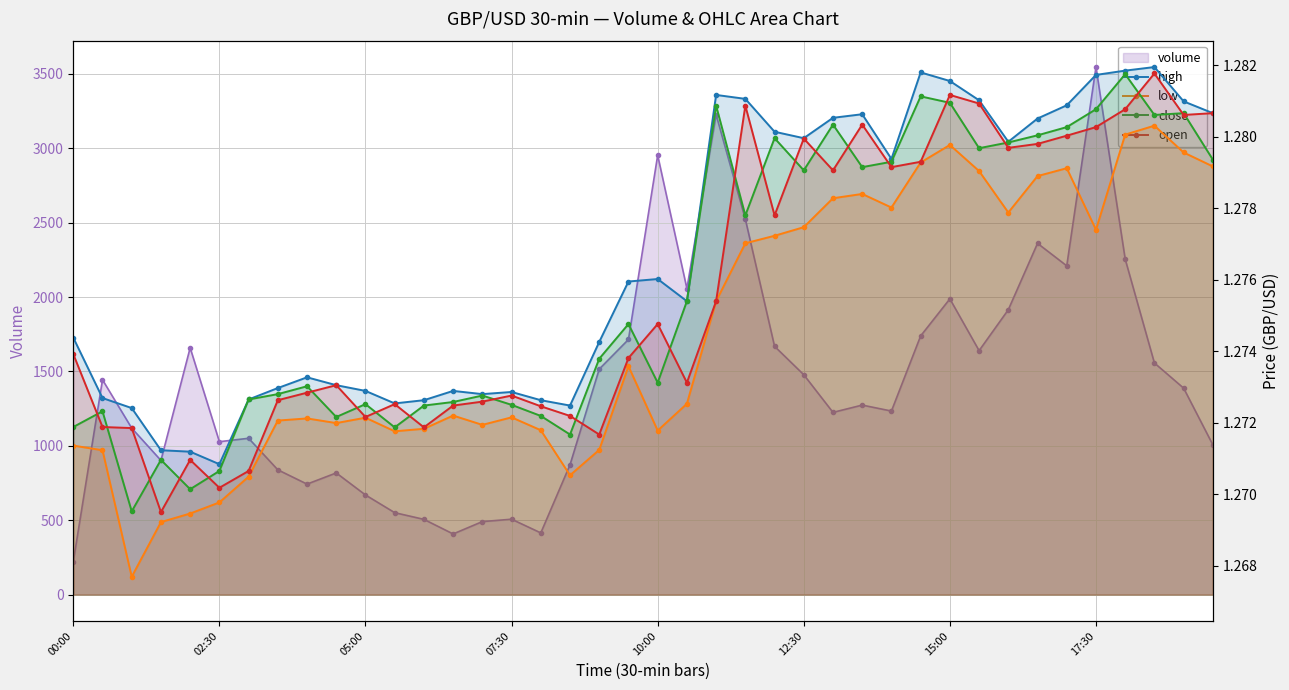

True or false: high and open intersect in this chart.

False